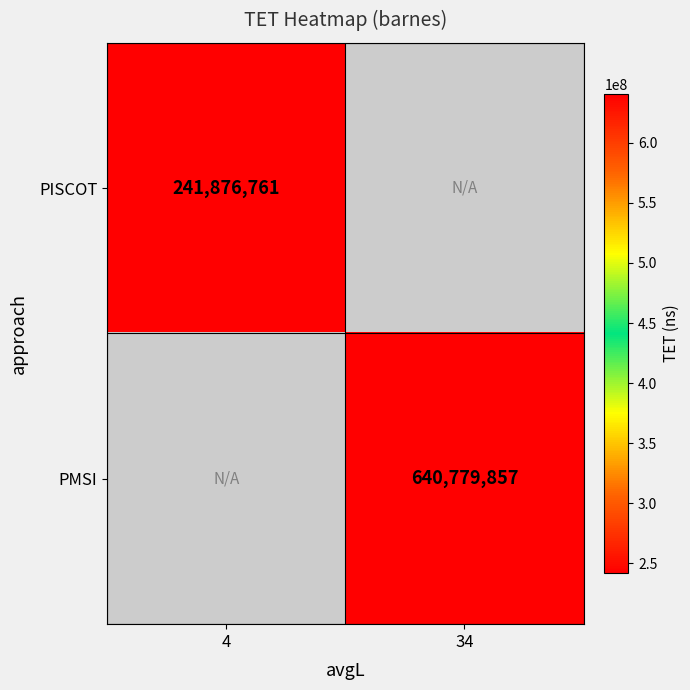

The value of PISCOT at 4 is 241876761. True or false?

True